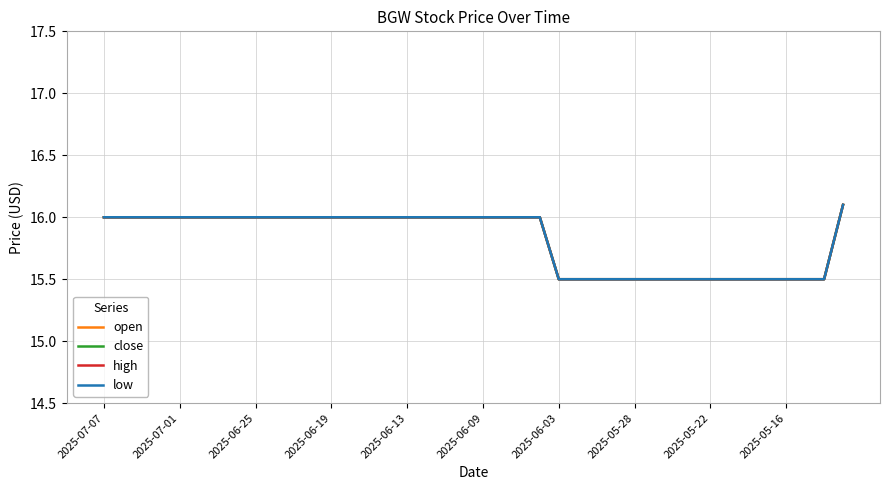

True or false: open and close cross at least once.

False